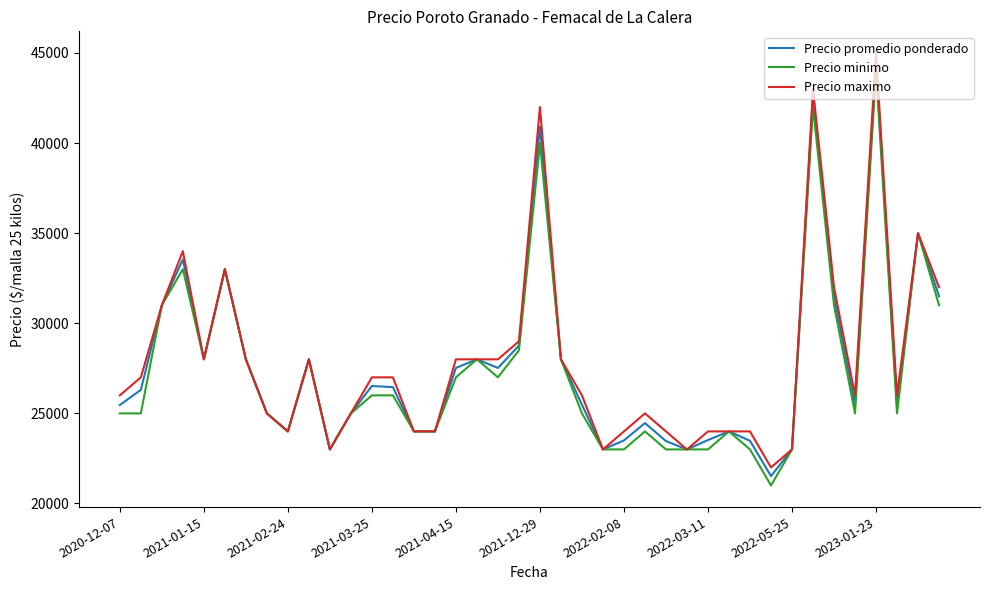

What is the maximum value shown in the chart?

45000